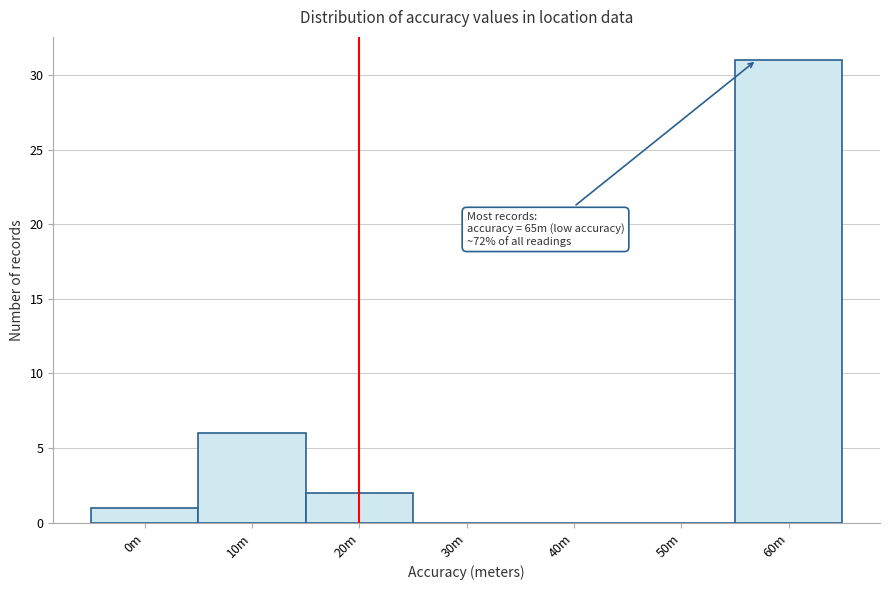

Reading left to right, list all the values displayed in this chart.

0m=1	10m=6	20m=2	30m=0	40m=0	50m=0	60m=31